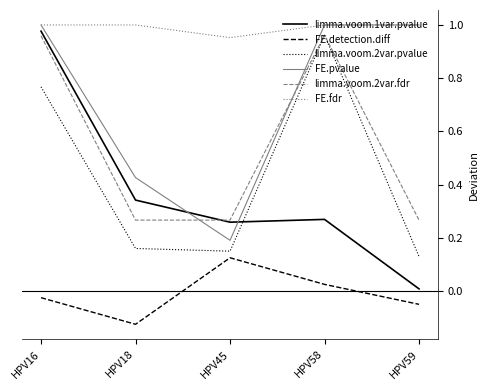

Rank the categories by FE.detection.diff value from lowest to highest.

HPV18, HPV59, HPV16, HPV58, HPV45